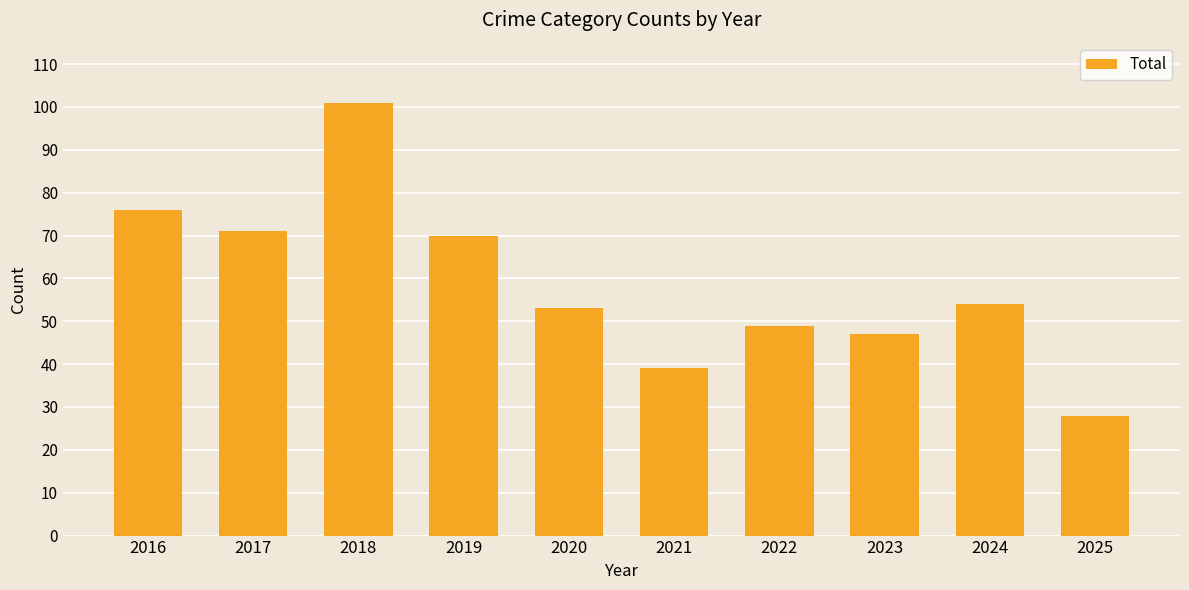

Reading right to left, what are all the values shown in this chart?

2025=28	2024=54	2023=47	2022=49	2021=39	2020=53	2019=70	2018=101	2017=71	2016=76